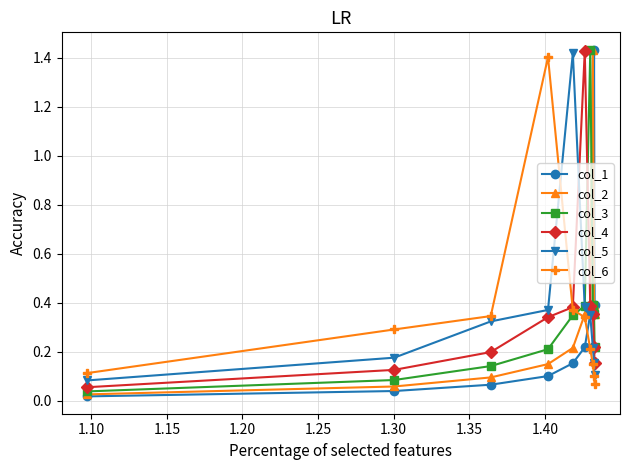

At how many categories does at least one series exceed 0?

10